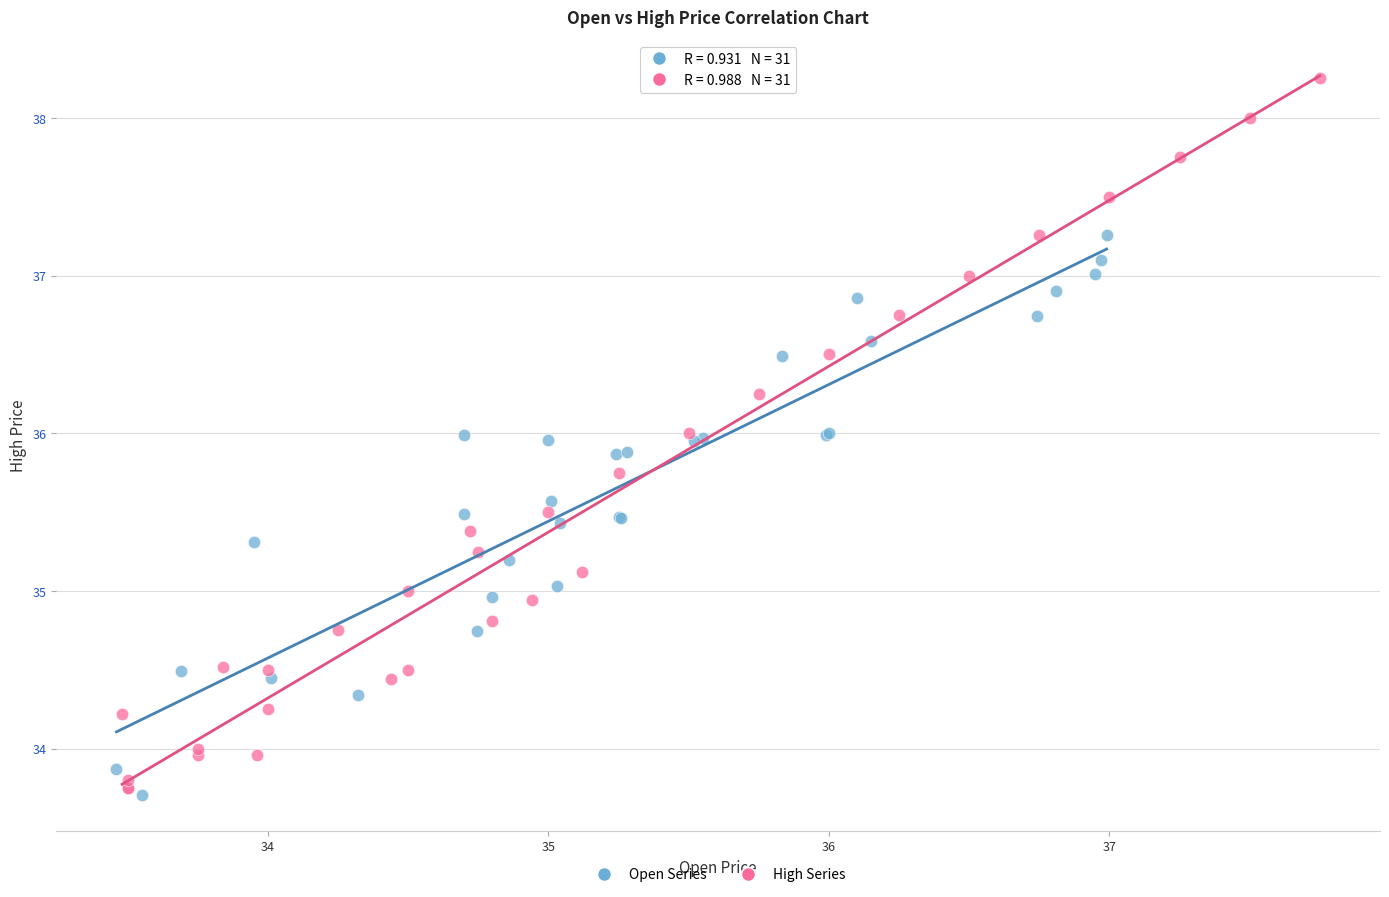

Which series has the largest Y range (max minus min)?

High Series